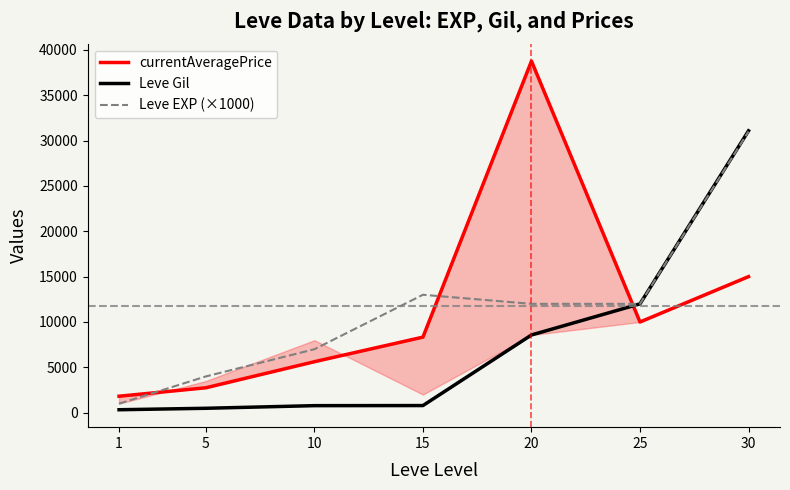

True or false: Leve Gil has a value of 488 at 1.

False